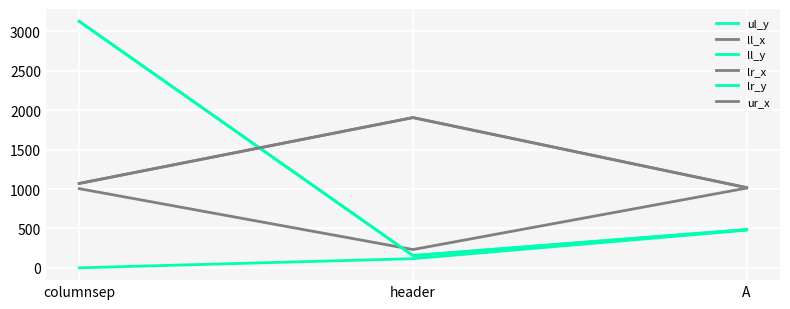

What is the maximum value shown in the chart?

3129